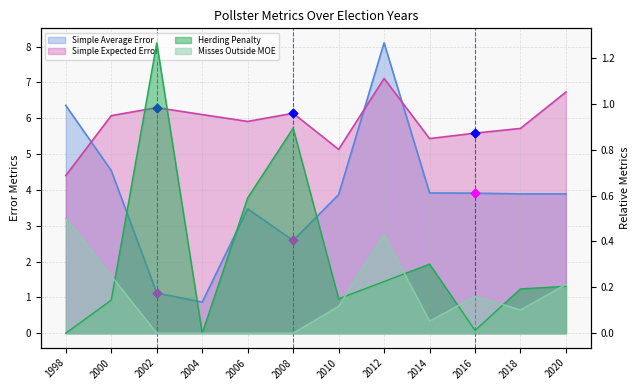

Which series has the largest total across all categories?

Simple Expected Error